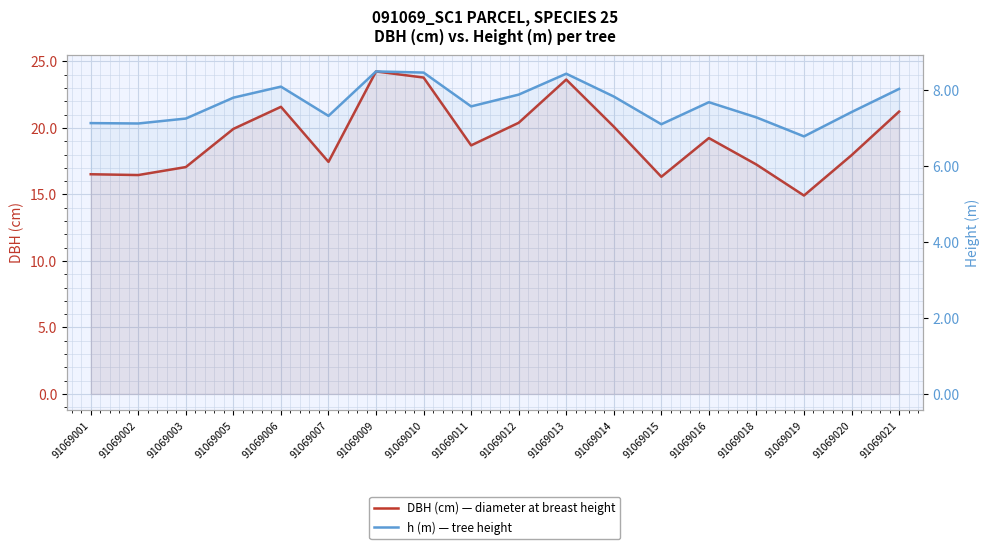

Is it true that DBH (cm) — diameter at breast height equals 21.2 at 91069021?

True